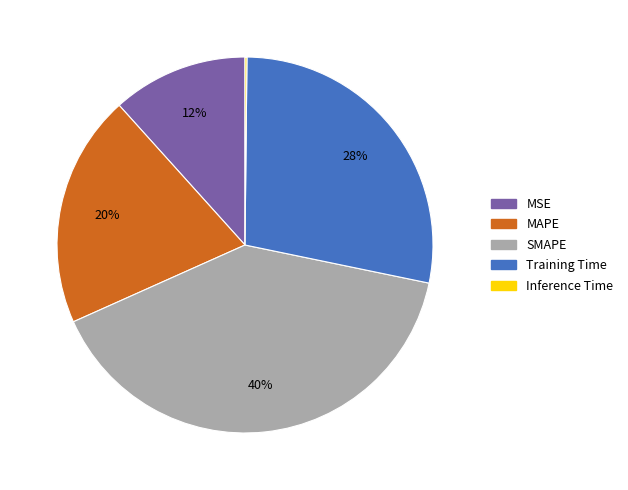

Which slice is the largest?

SMAPE